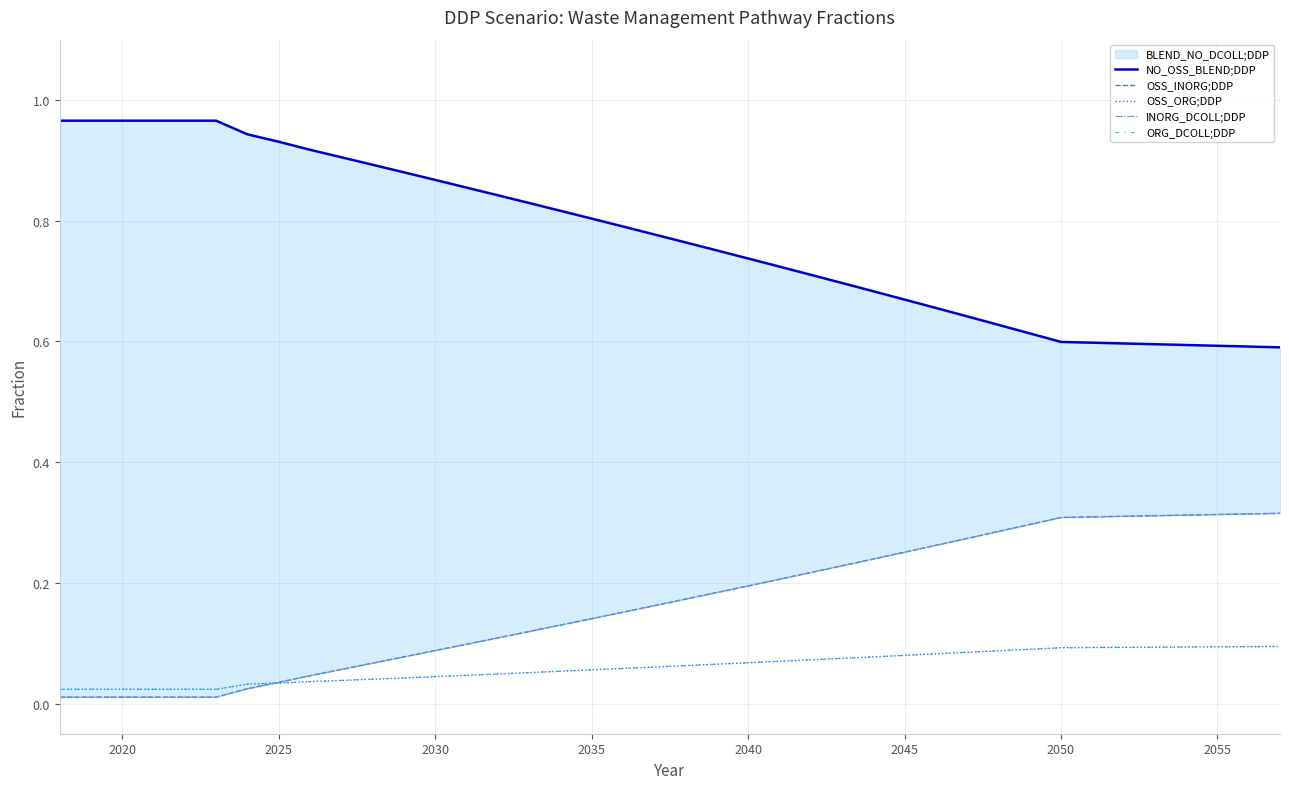

Reading left to right, extract all data points from this chart.

NO_OSS_BLEND;DDP: 1.0	1.0	1.0	1.0	1.0	1.0	0.9	0.9	0.9	0.9	0.9	0.9	0.9	0.9	0.8	0.8	0.8	0.8	0.8	0.8	0.8	0.8	0.7	0.7	0.7	0.7	0.7	0.7	0.7	0.6	0.6	0.6	0.6	0.6	0.6	0.6	0.6	0.6	0.6	0.6
OSS_INORG;DDP: 0.0	0.0	0.0	0.0	0.0	0.0	0.0	0.0	0.0	0.1	0.1	0.1	0.1	0.1	0.1	0.1	0.1	0.1	0.2	0.2	0.2	0.2	0.2	0.2	0.2	0.2	0.2	0.3	0.3	0.3	0.3	0.3	0.3	0.3	0.3	0.3	0.3	0.3	0.3	0.3
OSS_ORG;DDP: 0.0	0.0	0.0	0.0	0.0	0.0	0.0	0.0	0.0	0.0	0.0	0.0	0.0	0.0	0.0	0.1	0.1	0.1	0.1	0.1	0.1	0.1	0.1	0.1	0.1	0.1	0.1	0.1	0.1	0.1	0.1	0.1	0.1	0.1	0.1	0.1	0.1	0.1	0.1	0.1
INORG_DCOLL;DDP: 0.0	0.0	0.0	0.0	0.0	0.0	0.0	0.0	0.0	0.1	0.1	0.1	0.1	0.1	0.1	0.1	0.1	0.1	0.2	0.2	0.2	0.2	0.2	0.2	0.2	0.2	0.2	0.3	0.3	0.3	0.3	0.3	0.3	0.3	0.3	0.3	0.3	0.3	0.3	0.3
ORG_DCOLL;DDP: 0.0	0.0	0.0	0.0	0.0	0.0	0.0	0.0	0.0	0.0	0.0	0.0	0.0	0.0	0.0	0.1	0.1	0.1	0.1	0.1	0.1	0.1	0.1	0.1	0.1	0.1	0.1	0.1	0.1	0.1	0.1	0.1	0.1	0.1	0.1	0.1	0.1	0.1	0.1	0.1